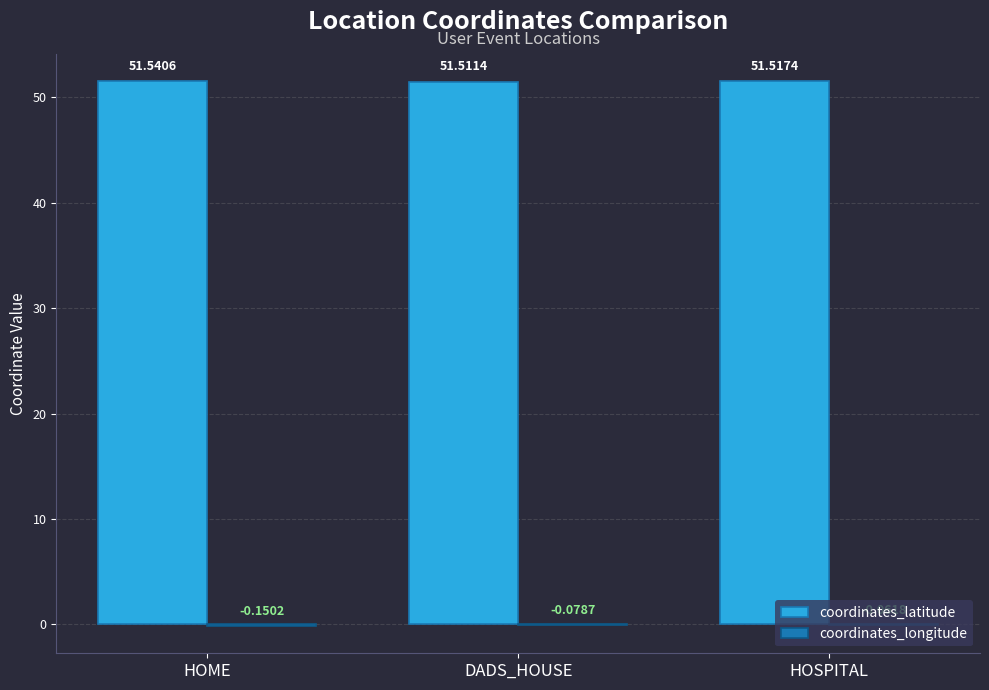

Which series has the largest total across all categories?

coordinates_latitude